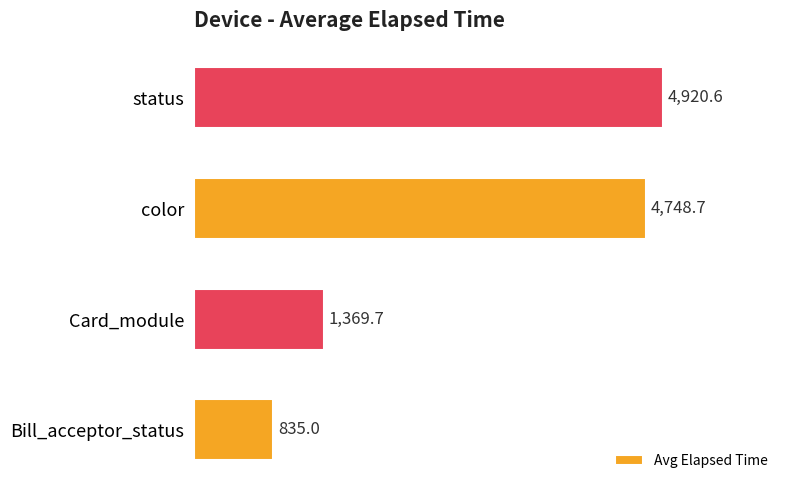

Rank the categories by value from highest to lowest.

status, color, Card_module, Bill_acceptor_status